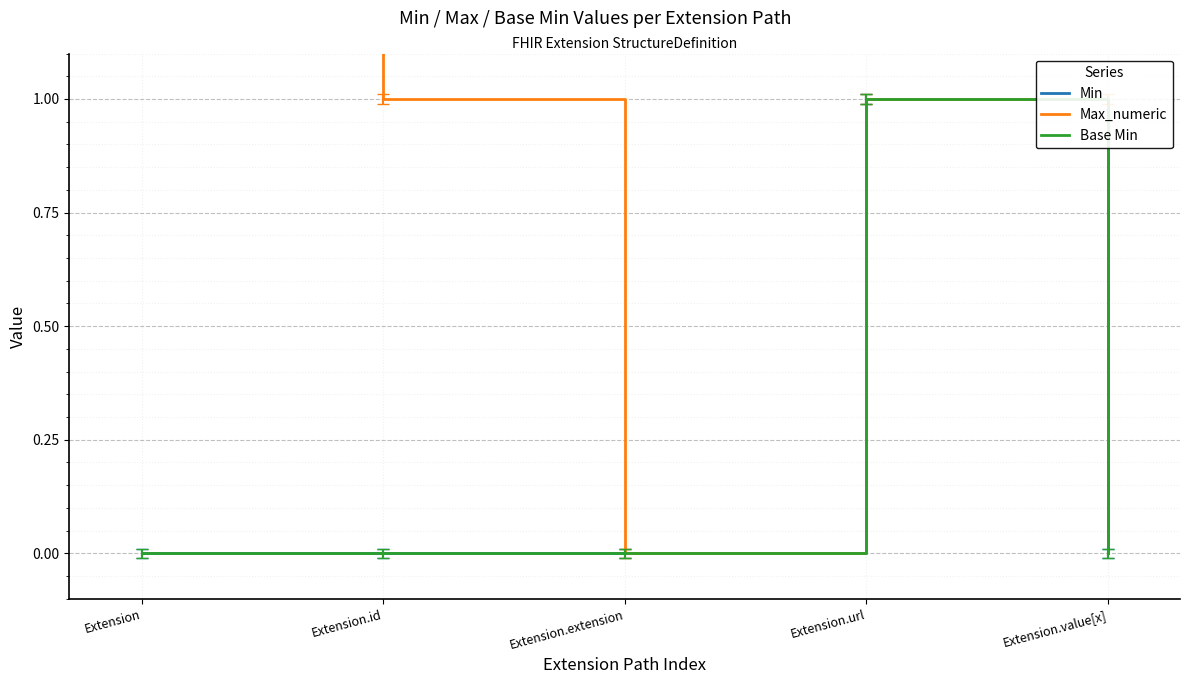

What is the label of the 5th point from the left?

Extension.value[x]